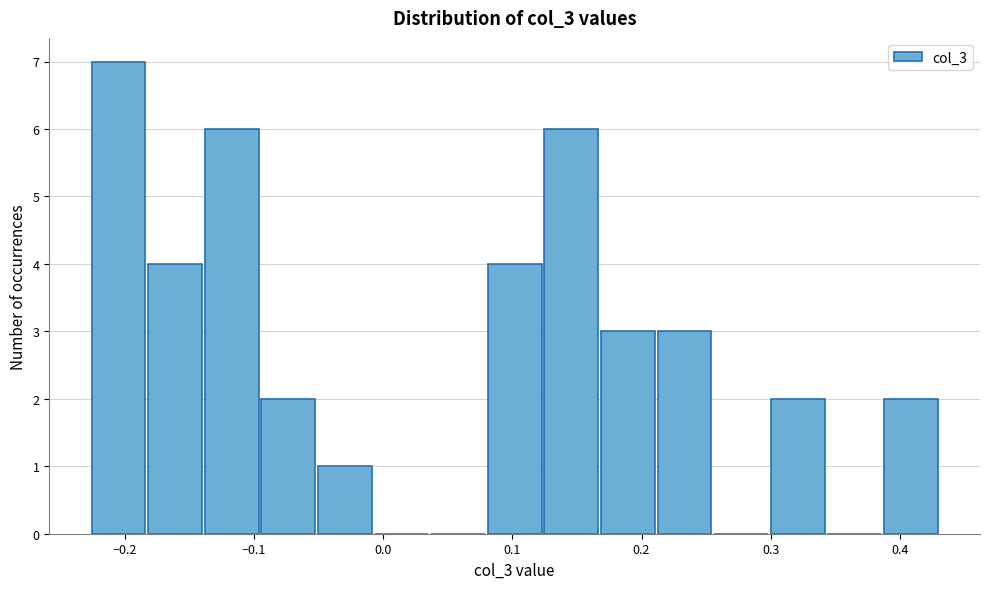

Reading left to right, transcribe this chart: for each bar, give the range it covers on the x-axis and its height. Neither the bar edges nor the heights are printed on the chart, so give them approximately, as read against the axes.

-0.23 to -0.18: 7
-0.18 to -0.14: 4
-0.14 to -0.09: 6
-0.09 to -0.05: 2
-0.05 to -0.01: 1
-0.01 to 0.04: 0
0.04 to 0.08: 0
0.08 to 0.12: 4
0.12 to 0.17: 6
0.17 to 0.21: 3
0.21 to 0.26: 3
0.26 to 0.30: 0
0.30 to 0.34: 2
0.34 to 0.39: 0
0.39 to 0.43: 2